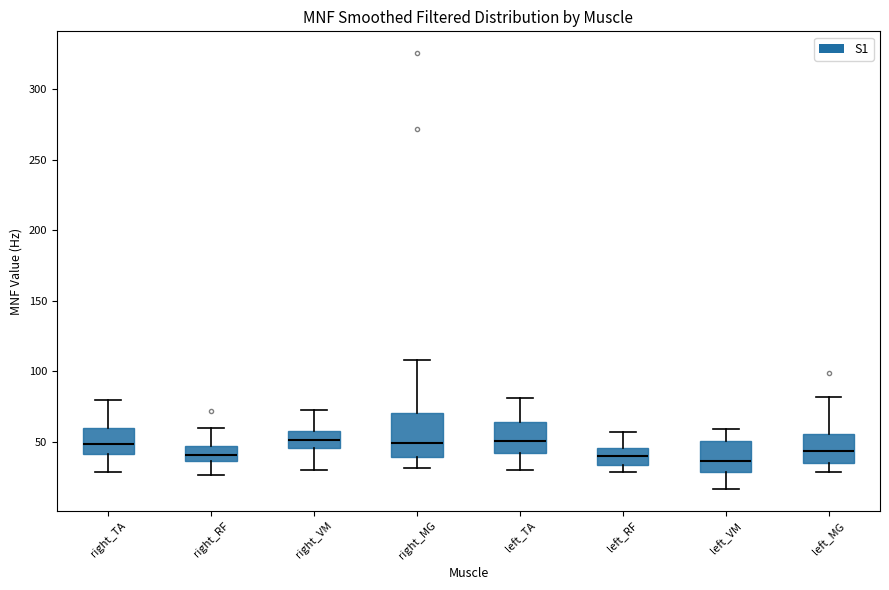

Where is the lower edge of the box for left_MG on the y-axis? The values are not printed on the chart, so give them approximately, as read against the axis.

35